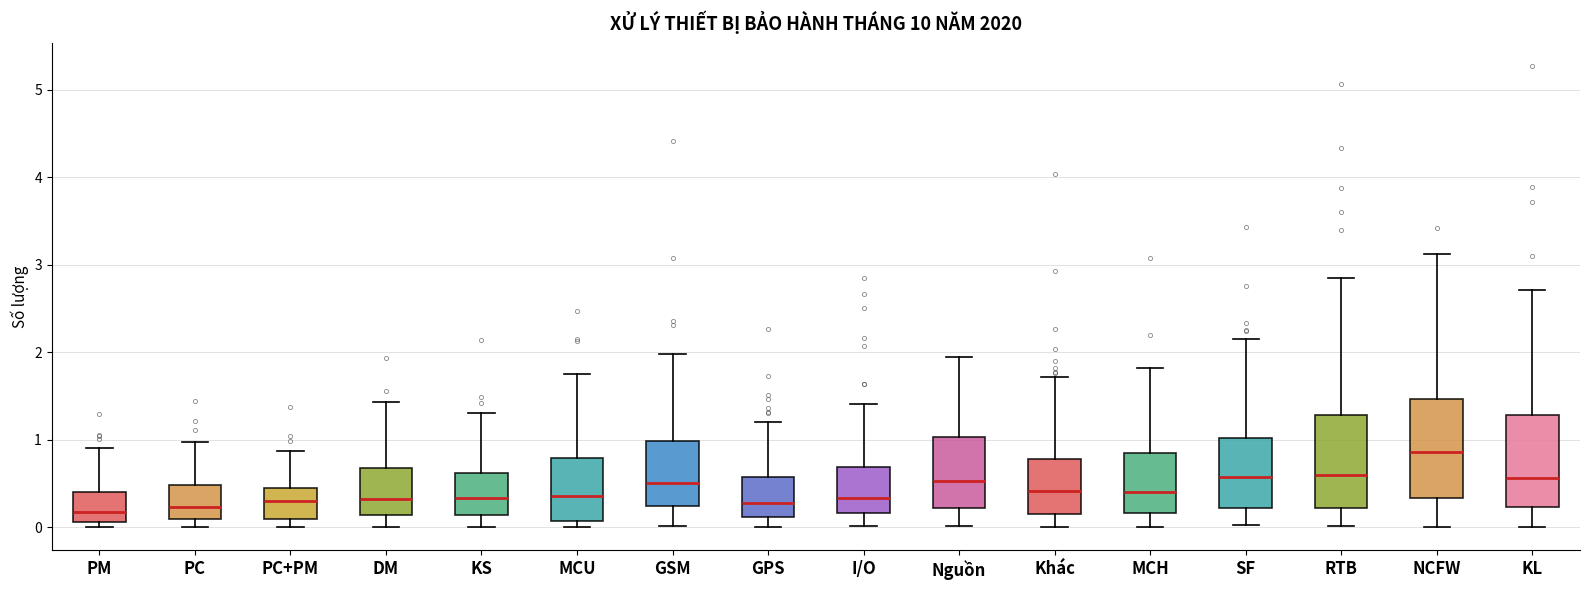

Which box's median line is the highest?

NCFW